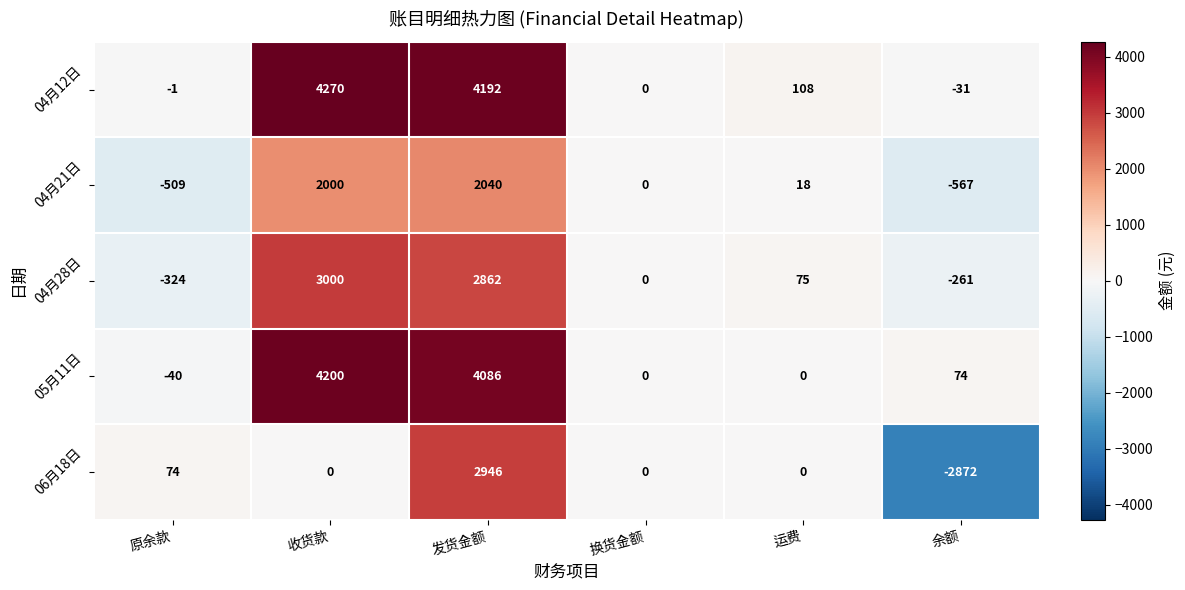

Which series has the largest range (max minus min)?

06月18日